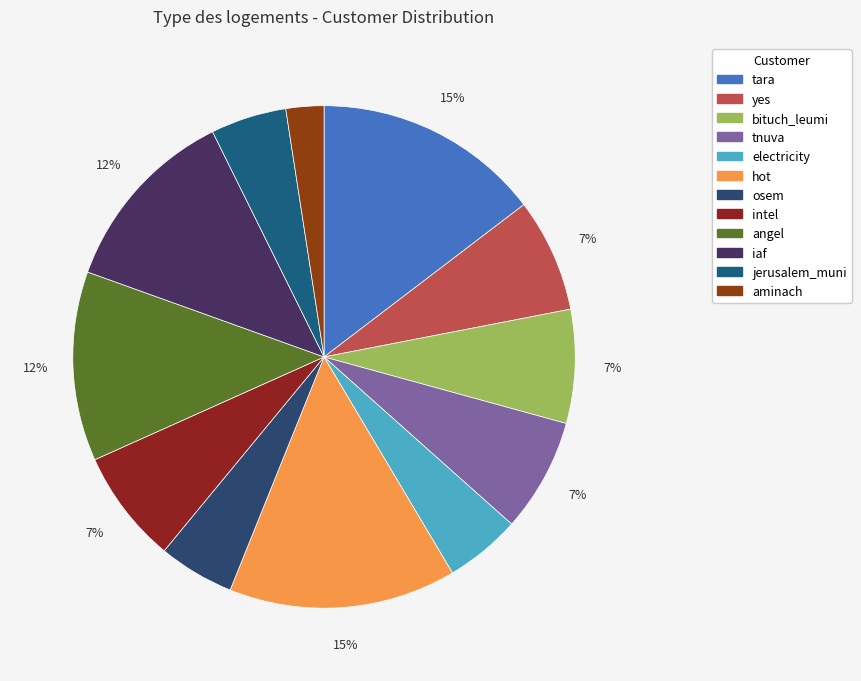

Which slice is the largest?

tara